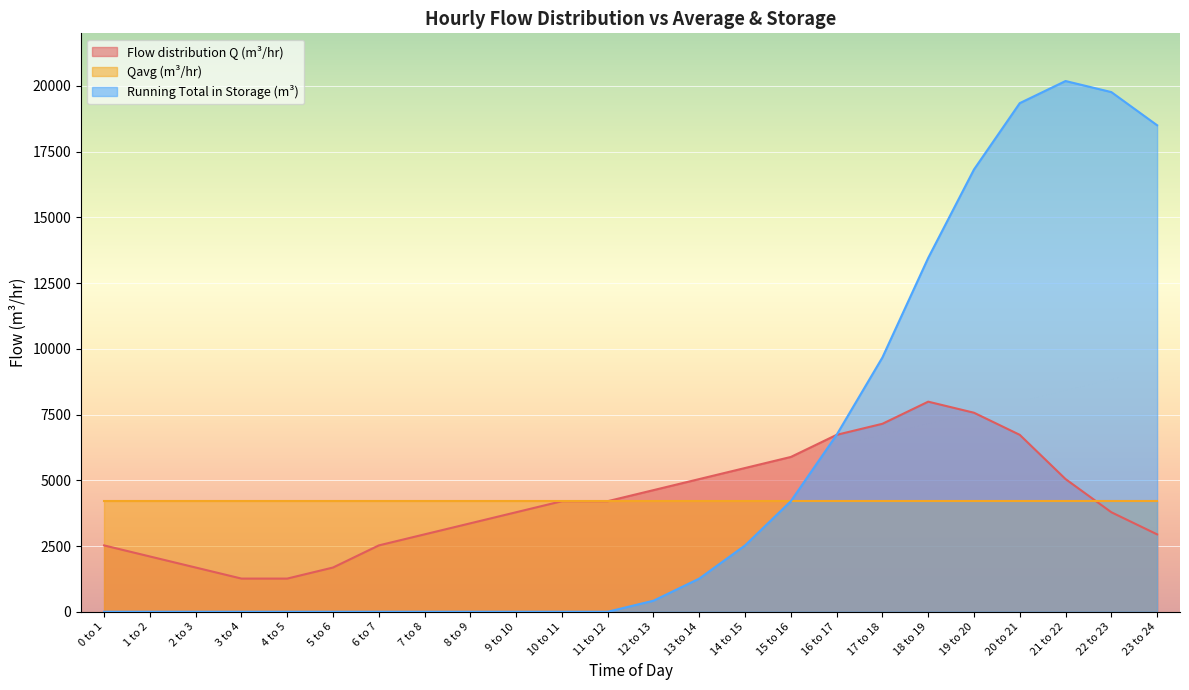

How many values in the Running Total in Storage (m³) series are below 420?

12